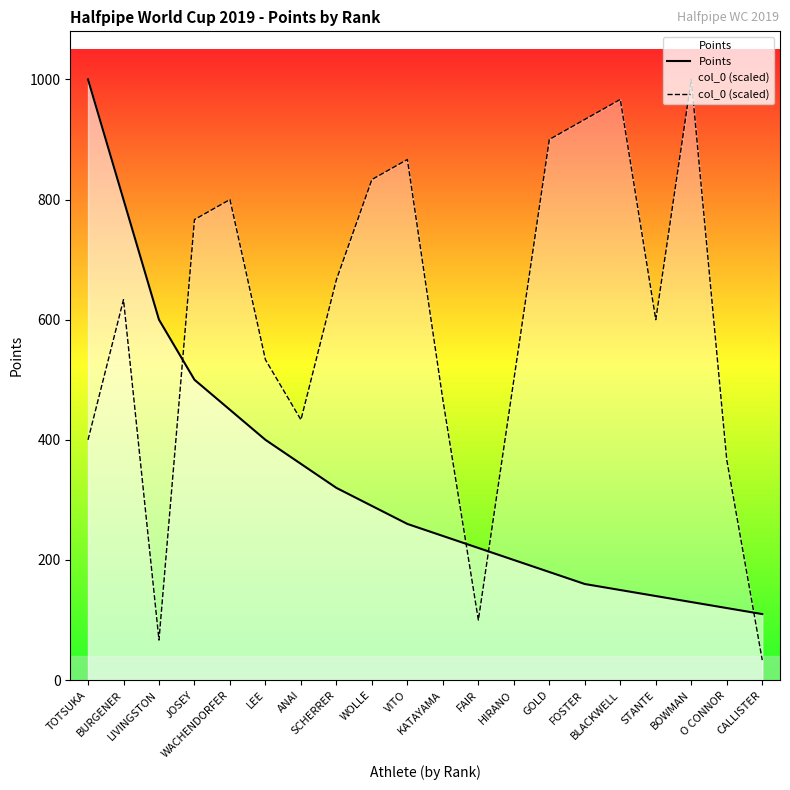

Which category has the highest value in the Points series?

TOTSUKA